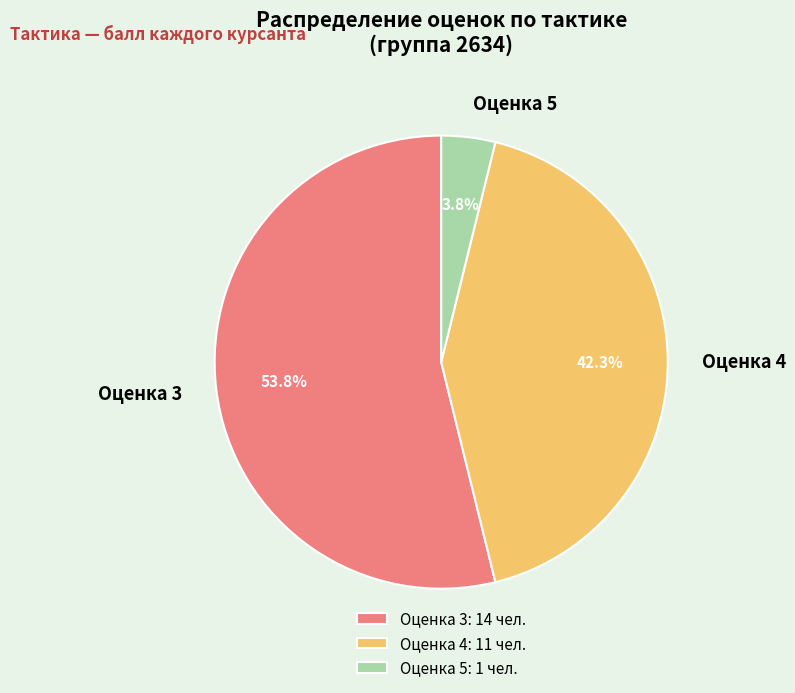

To the nearest percent, what is the difference between the largest and smallest slice percentages?

50%